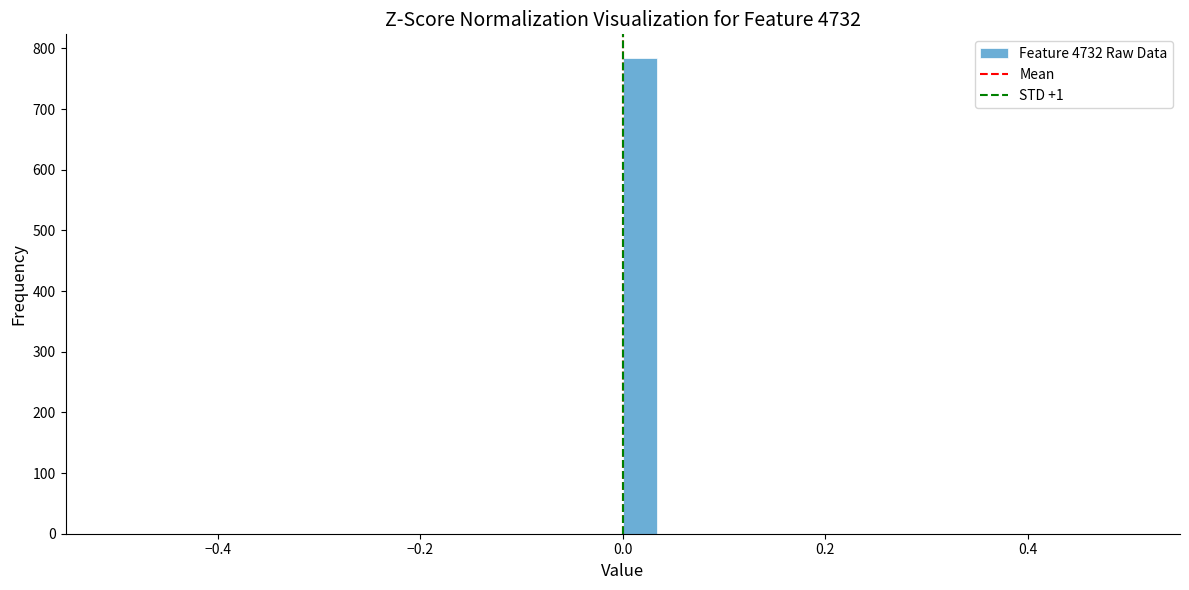

Read against the x-axis, roughly where is the centre of the tallest bar?

0.02